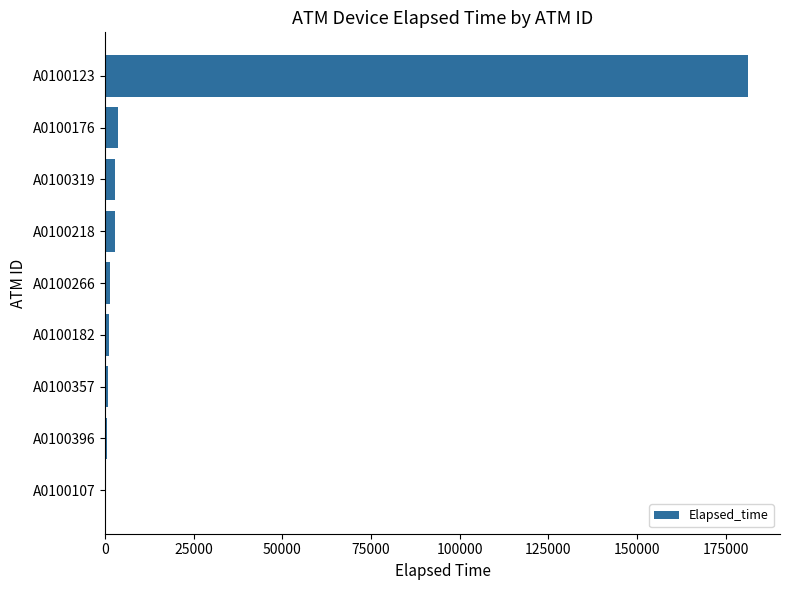

Where is the data nearest to the value 90797?

A0100176